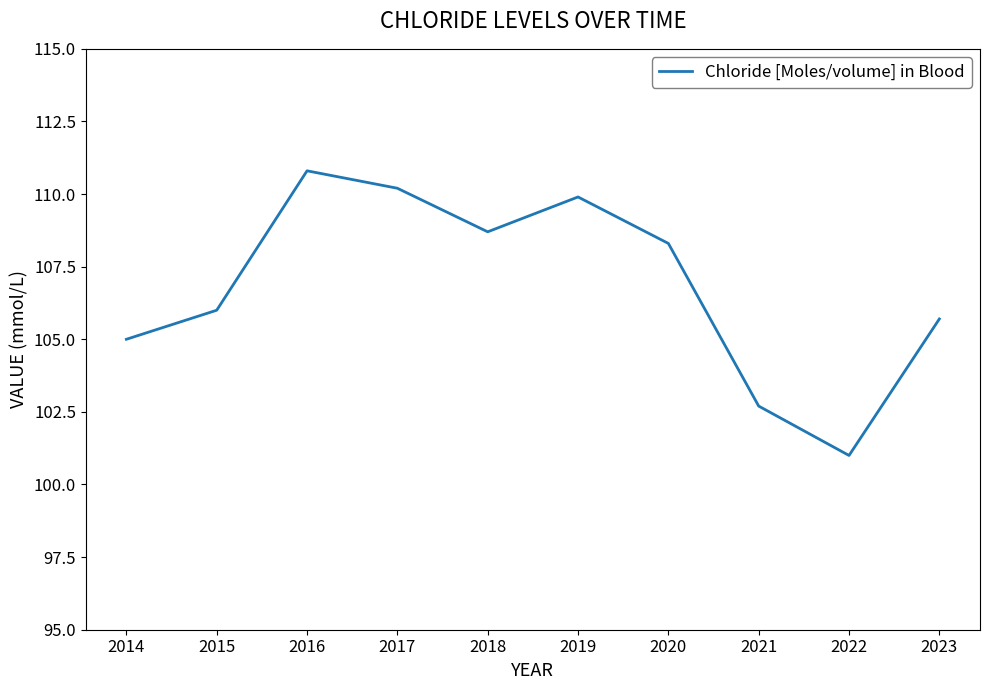

List the labels in order of value, largest first.

2016, 2017, 2019, 2018, 2020, 2015, 2023, 2014, 2021, 2022